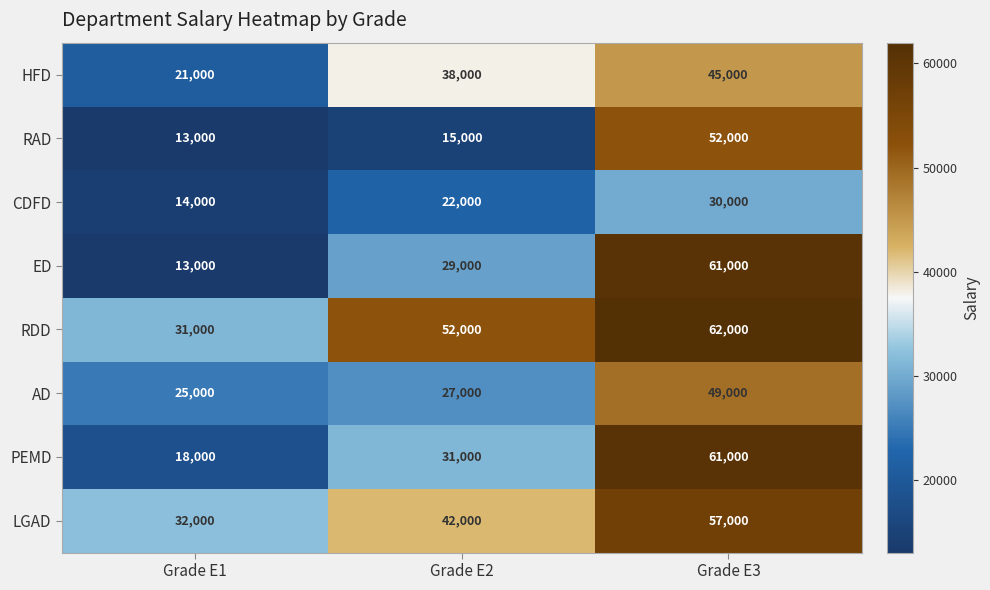

Which category has the lowest value in the RAD series?

Grade E1